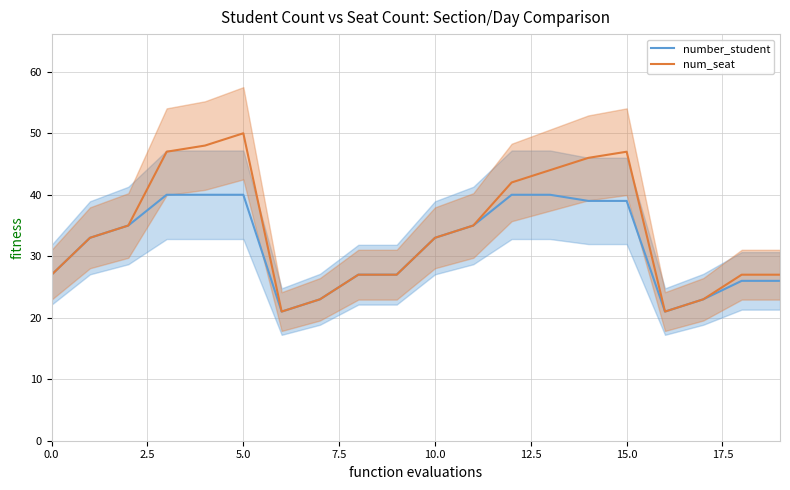

What is the sum of the number_student values at 18 and 19?

52